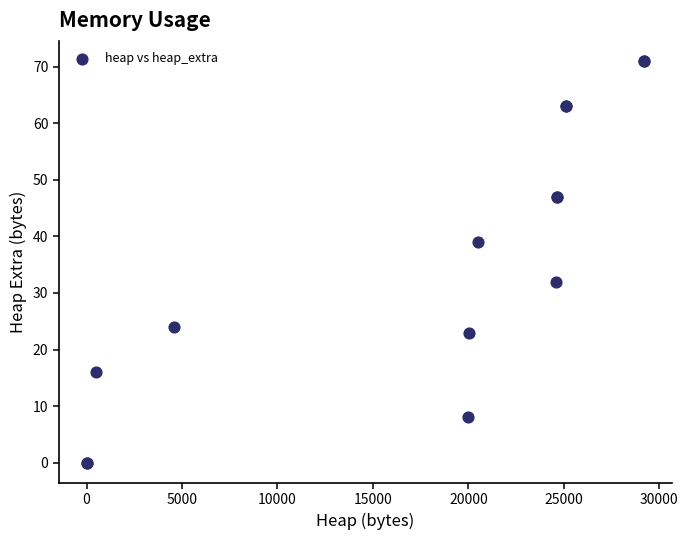

What Y value in the scatter plot is closest to 35?

32